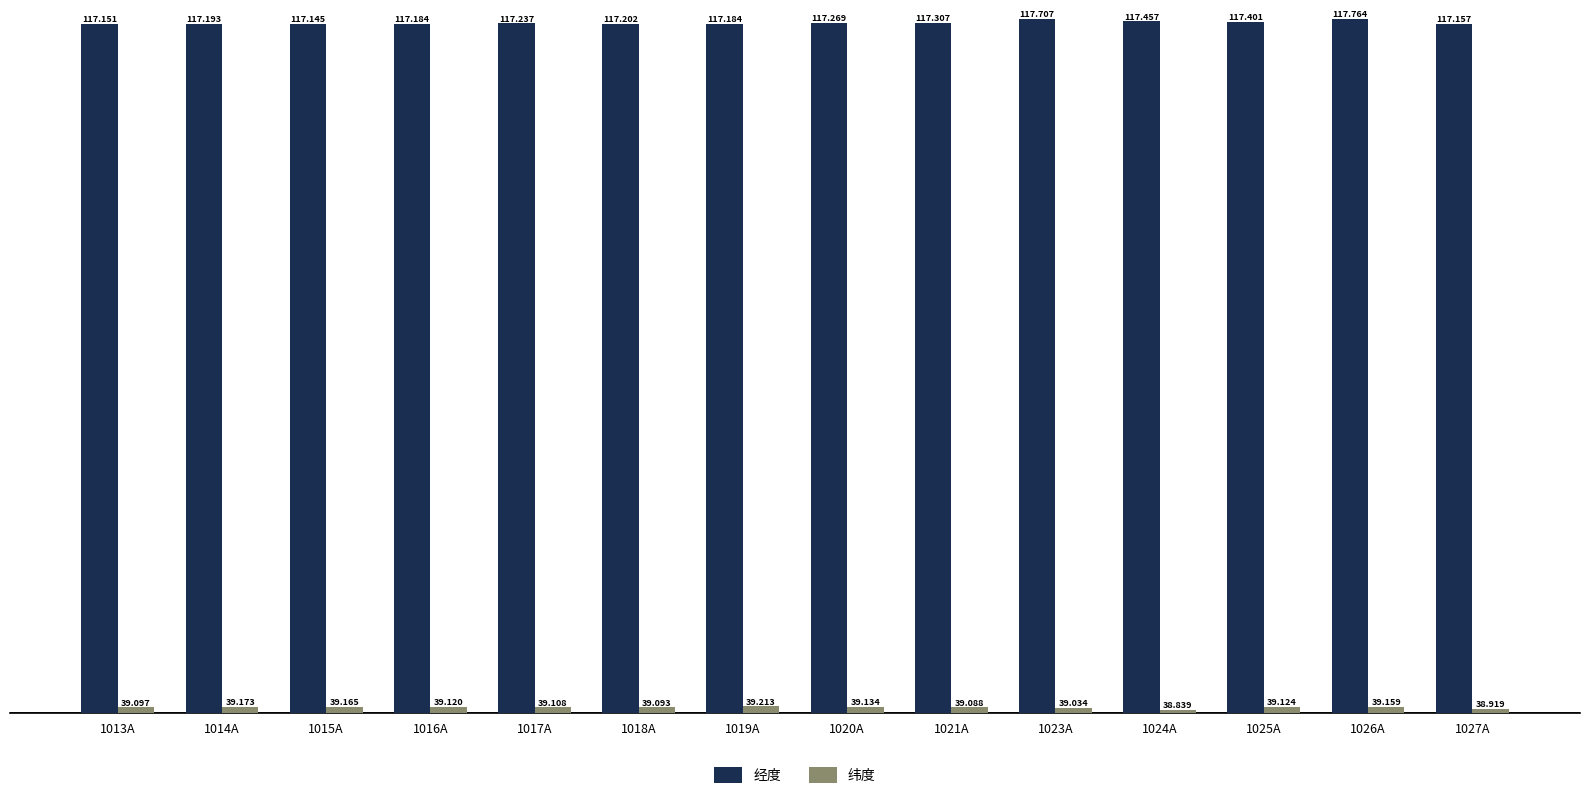

What is the average value of the 经度 series?

117.3